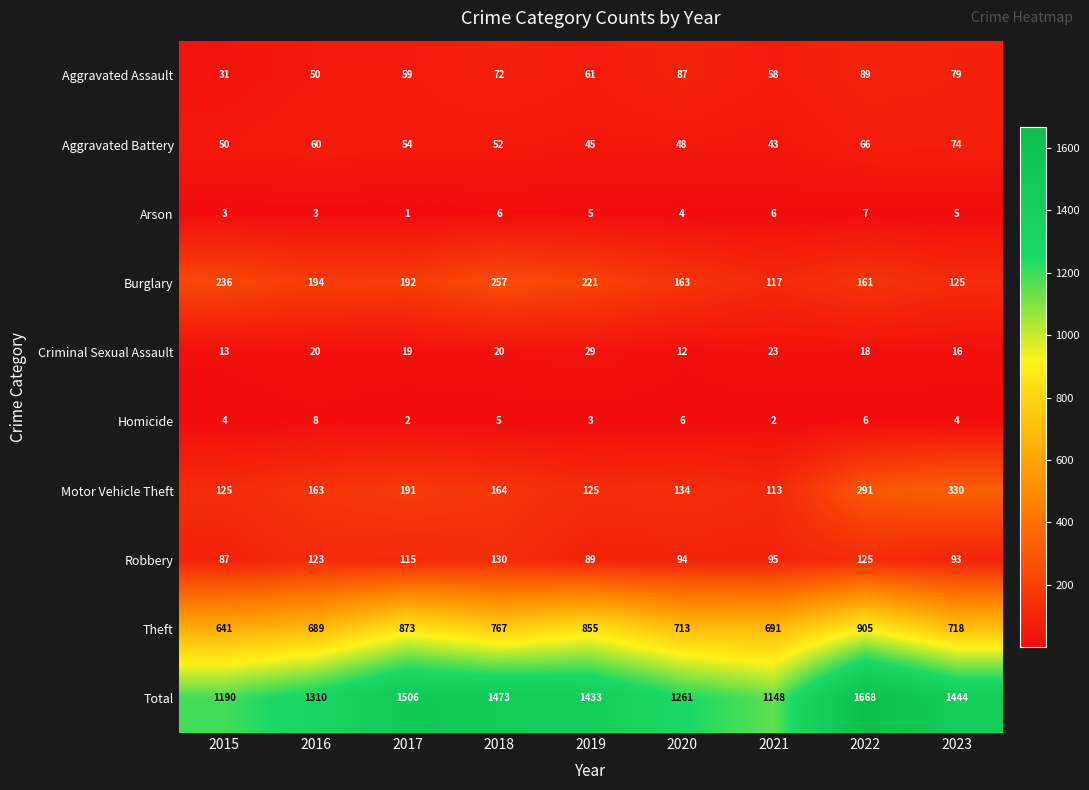

Which series has the largest total across all categories?

Total